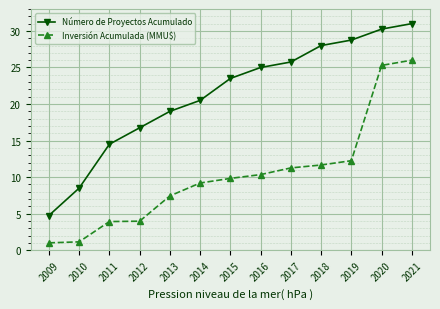

How many lines are shown in the chart?

2